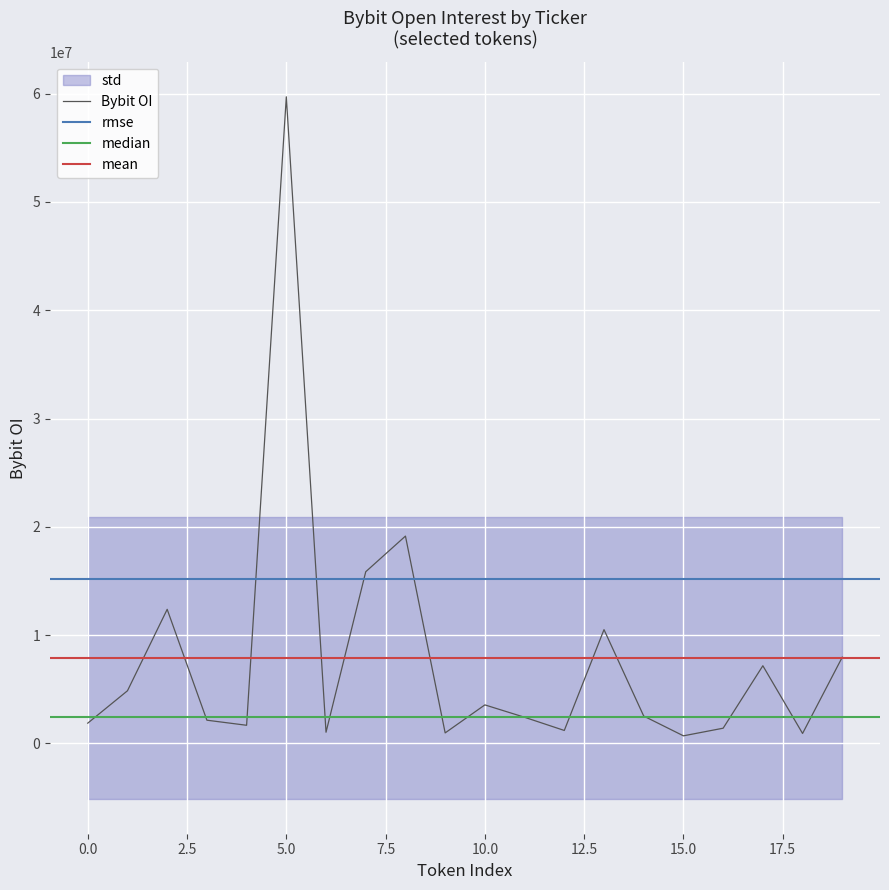

How many values exceed 2523905?

9